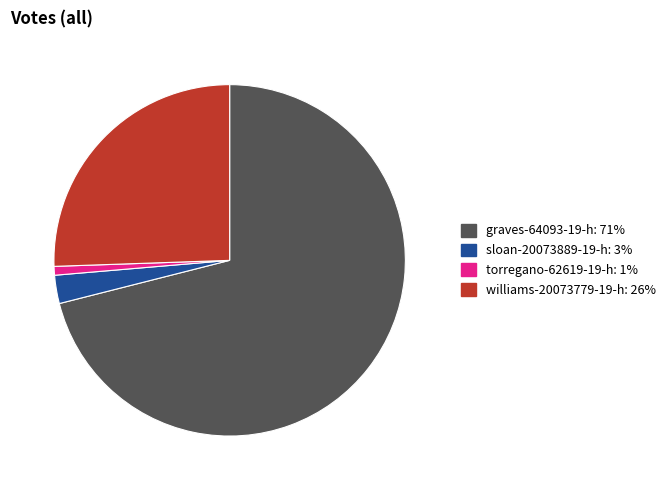

Approximately how many times larger is the value at torregano-62619-19-h compared to sloan-20073889-19-h?

0.3